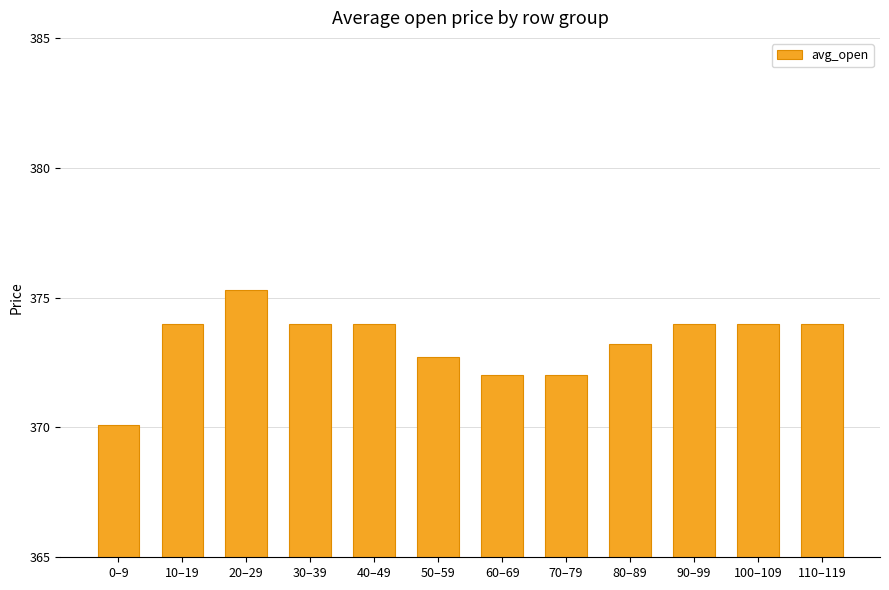

What is the label of the 8th bar from the right?

40–49